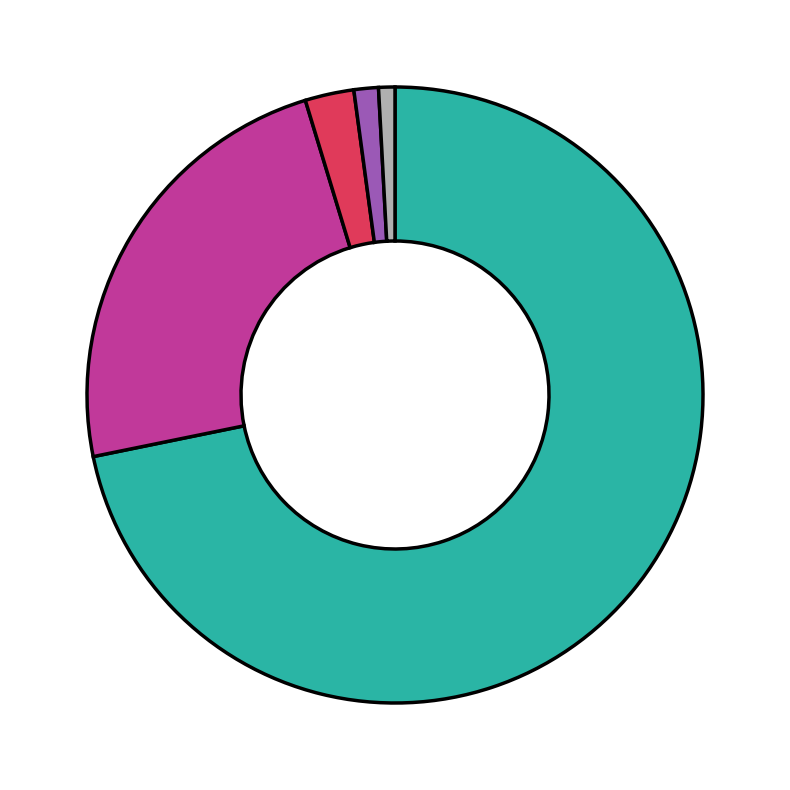

Is there any slice that represents more than half of the pie?

Yes